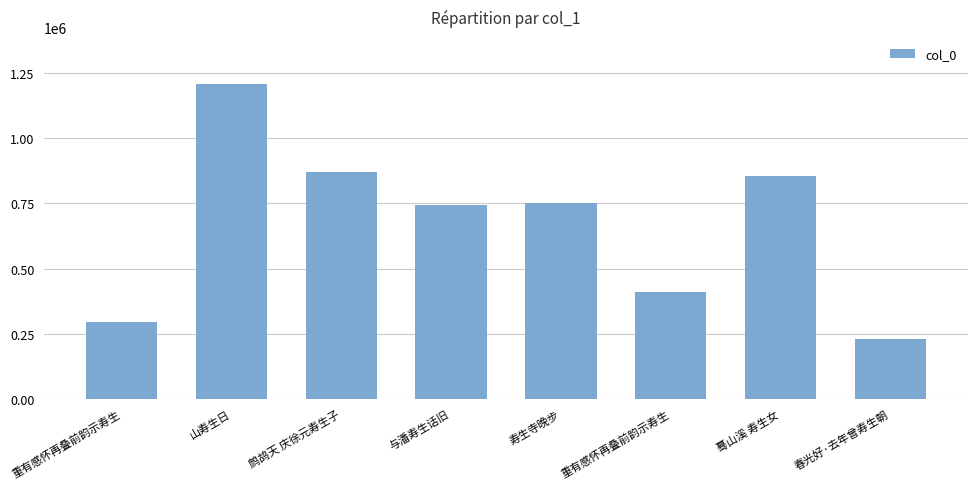

Reading left to right, what are all the values shown in this chart?

重有感怀再叠前韵示寿生=296579	山寿生日=1207976	鹧鸪天 庆徐元寿生子=872124	与潘寿生话旧=745590	寿生寺晚步=750951	重有感怀再叠前韵示寿生=410659	蓦山溪 寿生女=856740	春光好·去年曾寿生朝=231726